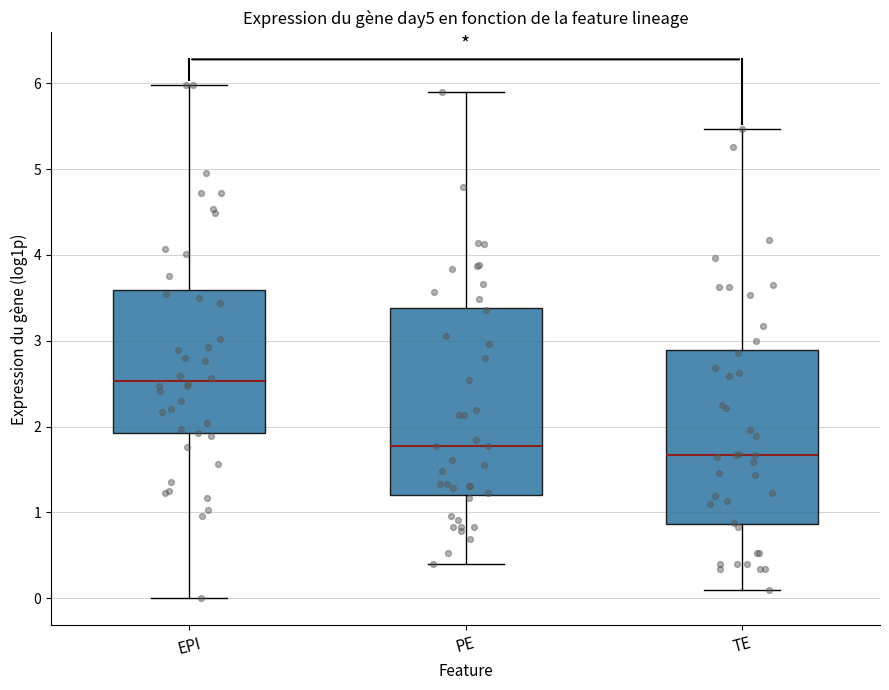

Reading left to right, read every box against the y-axis: the position of its median line, the range the box covers, and the ends of its whiskers. The values are not printed on the chart, so give them approximately, as read against the axis.

EPI: median 2.5, box 1.9 to 3.6, whiskers 0.0 to 6.0
PE: median 1.8, box 1.2 to 3.4, whiskers 0.4 to 5.9
TE: median 1.7, box 0.9 to 2.9, whiskers 0.1 to 5.5